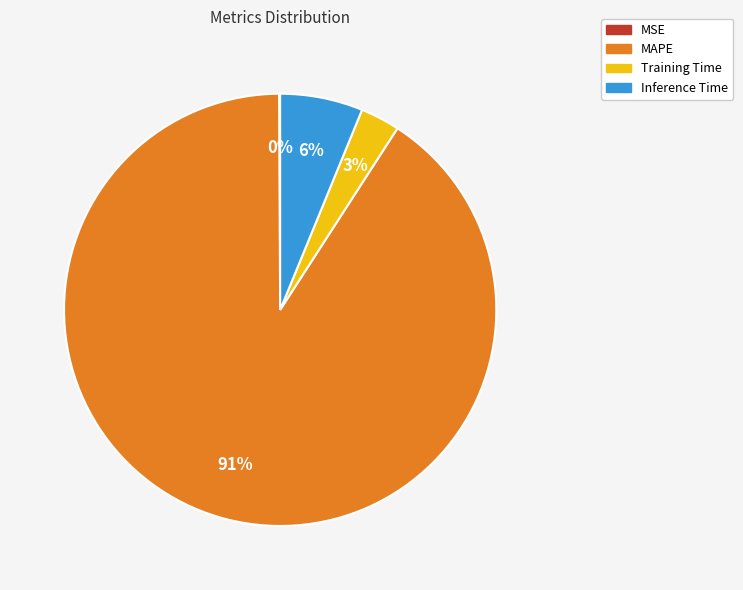

To the nearest percent, what is the combined percentage of MAPE and Training Time?

94%